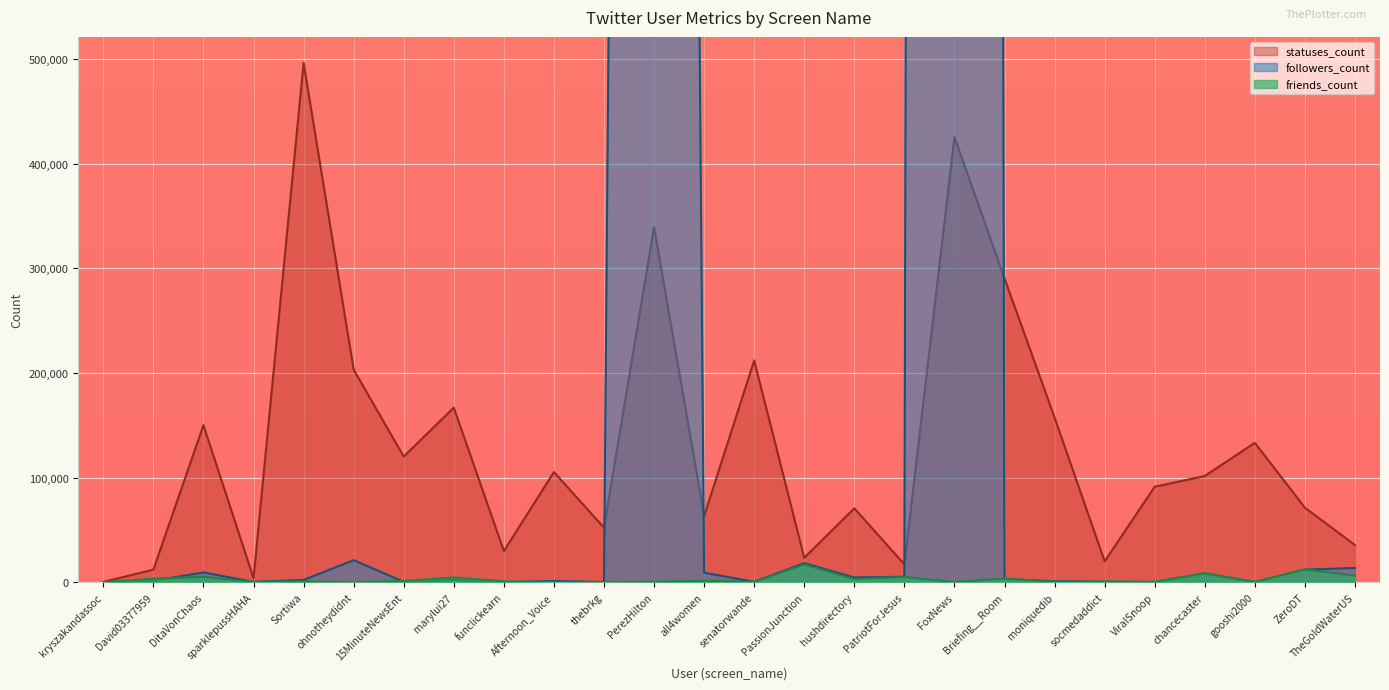

What is the sum of all statuses_count values?

3392619